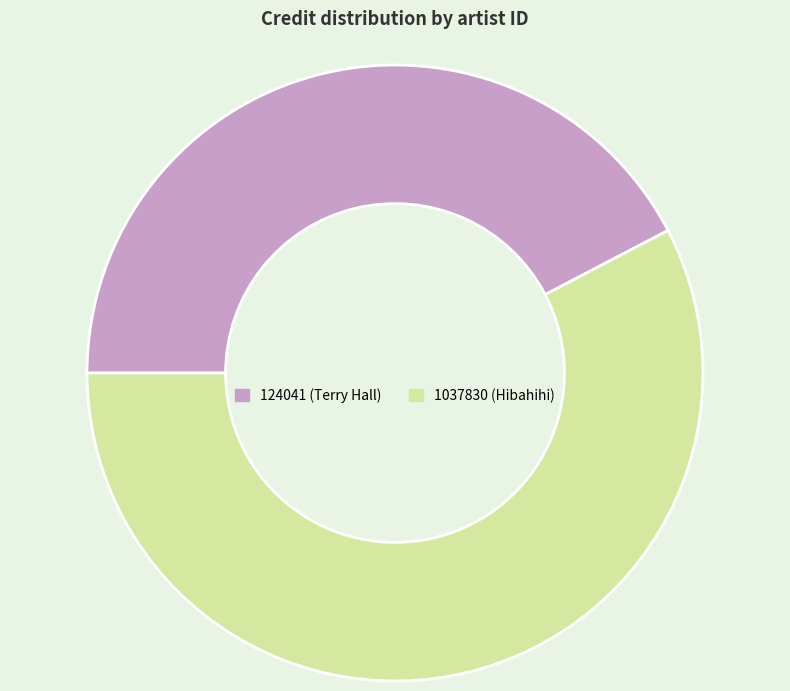

Is the sum of 1037830 (Hibahihi) and 124041 (Terry Hall) greater than half?

Yes